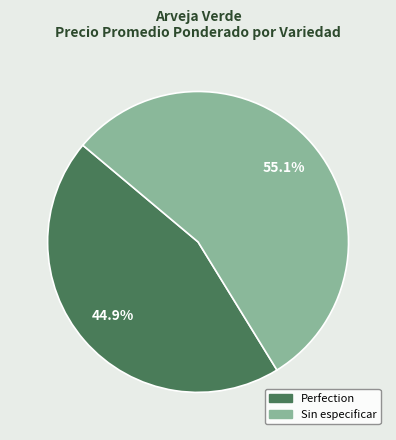

What percentage do Perfection and Sin especificar together represent?

100.0%